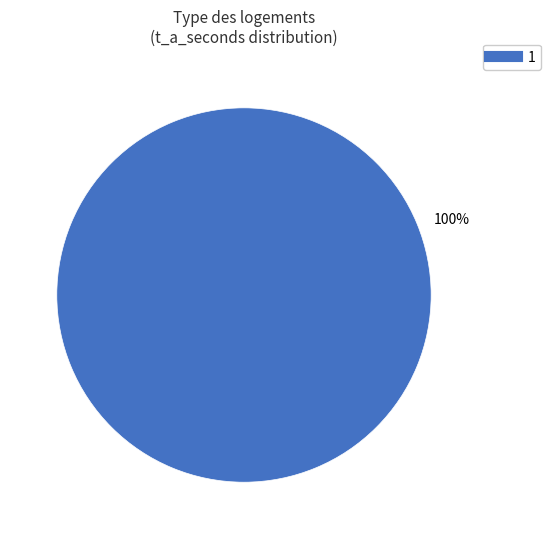

Is there a majority slice in this chart?

Yes